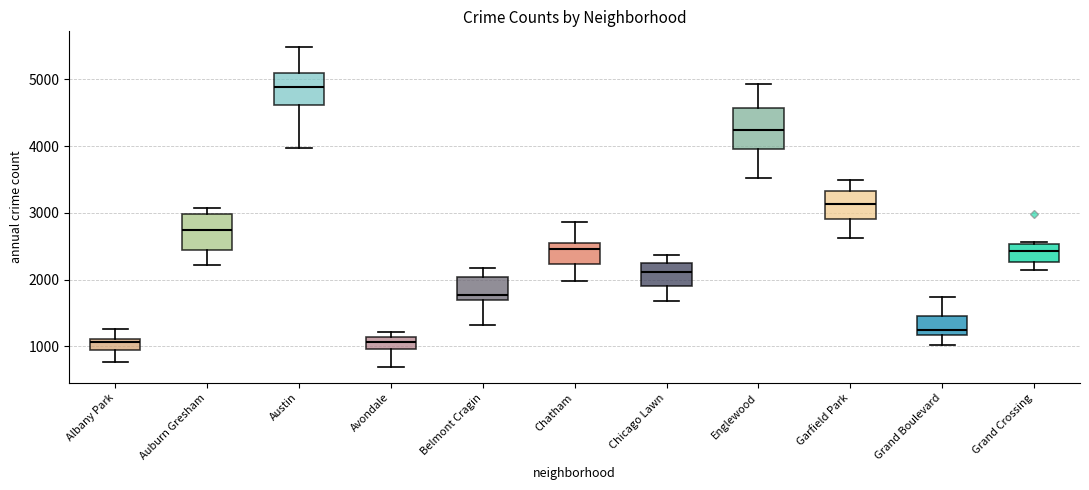

Where does the median line of the box for Auburn Gresham sit on the y-axis? The values are not printed on the chart, so give them approximately, as read against the axis.

2700